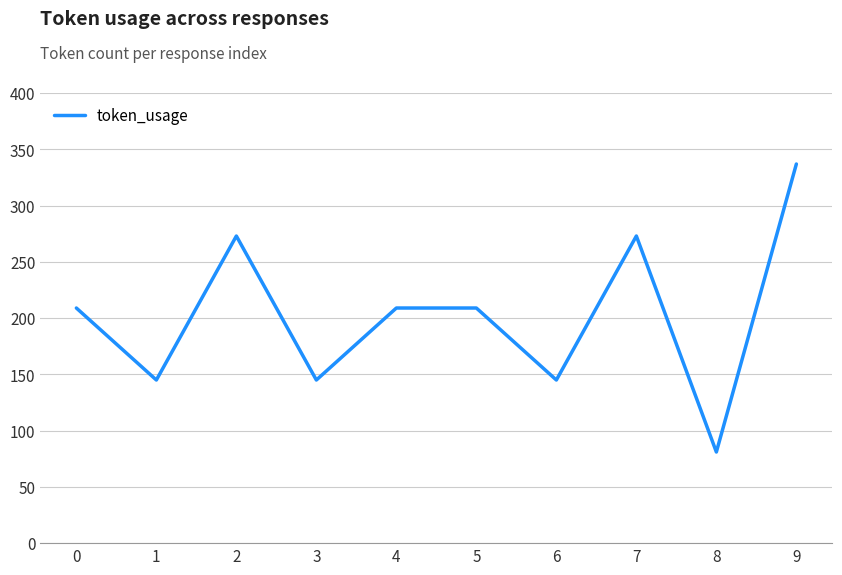

Which category has the highest value across all series?

9